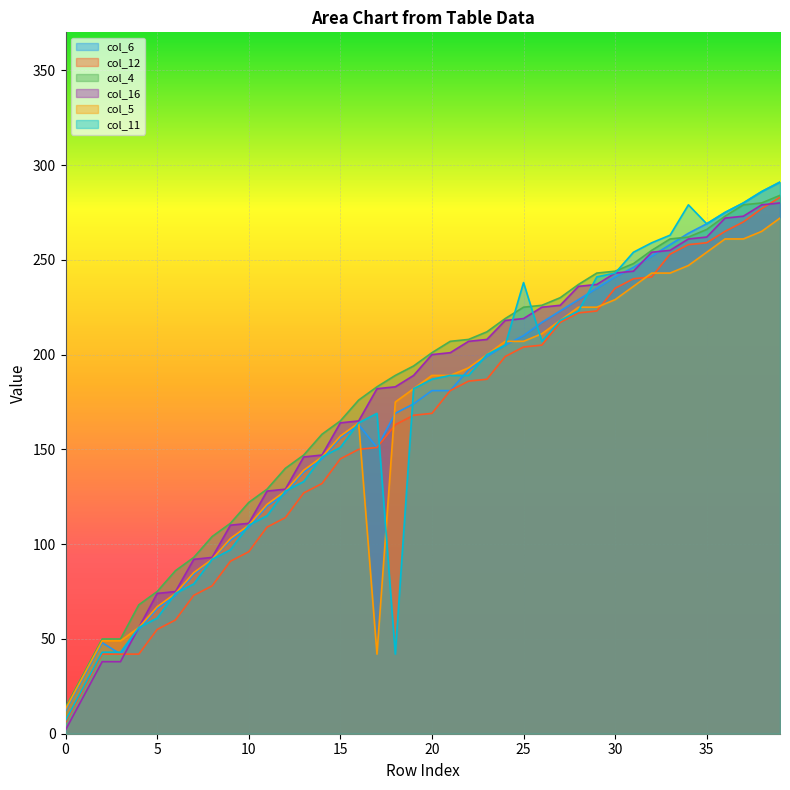

Which series ends up on top after the final intersection of col_6 and col_4?

col_6